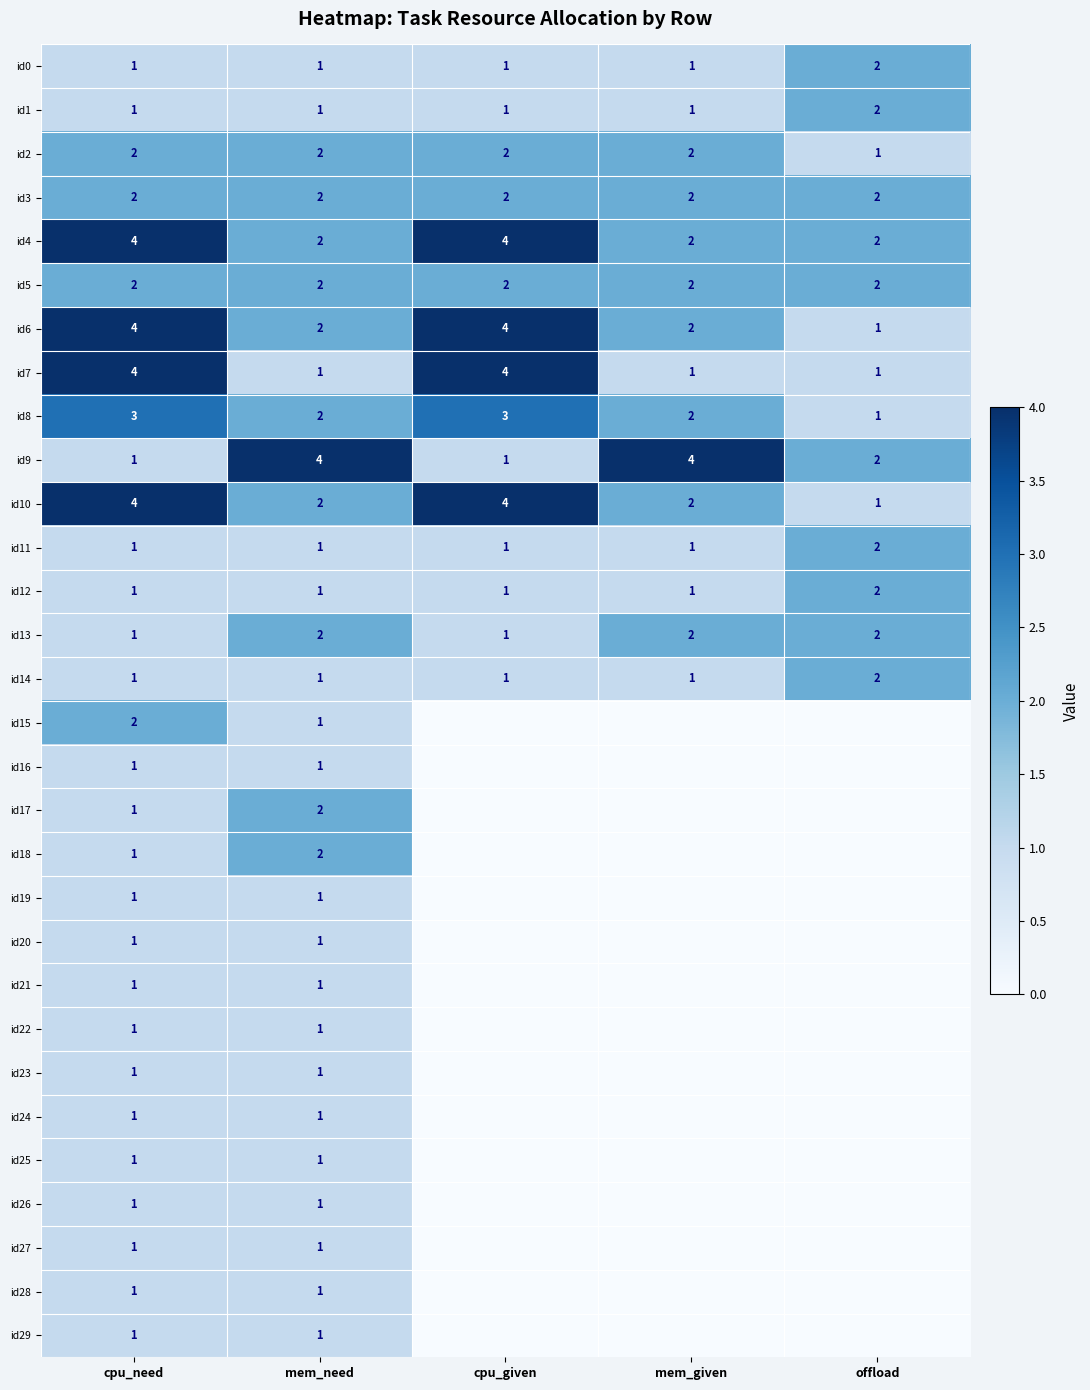

The value of id3 at offload is 2. True or false?

True